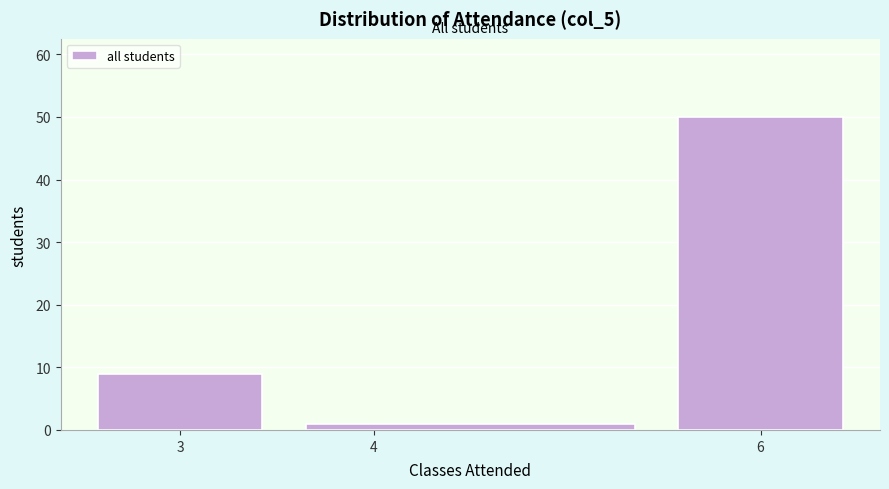

How tall is the bar that spans 3.5 to 5.5 on the x-axis? The values are not printed on the chart, so give them approximately, as read against the axis.

1